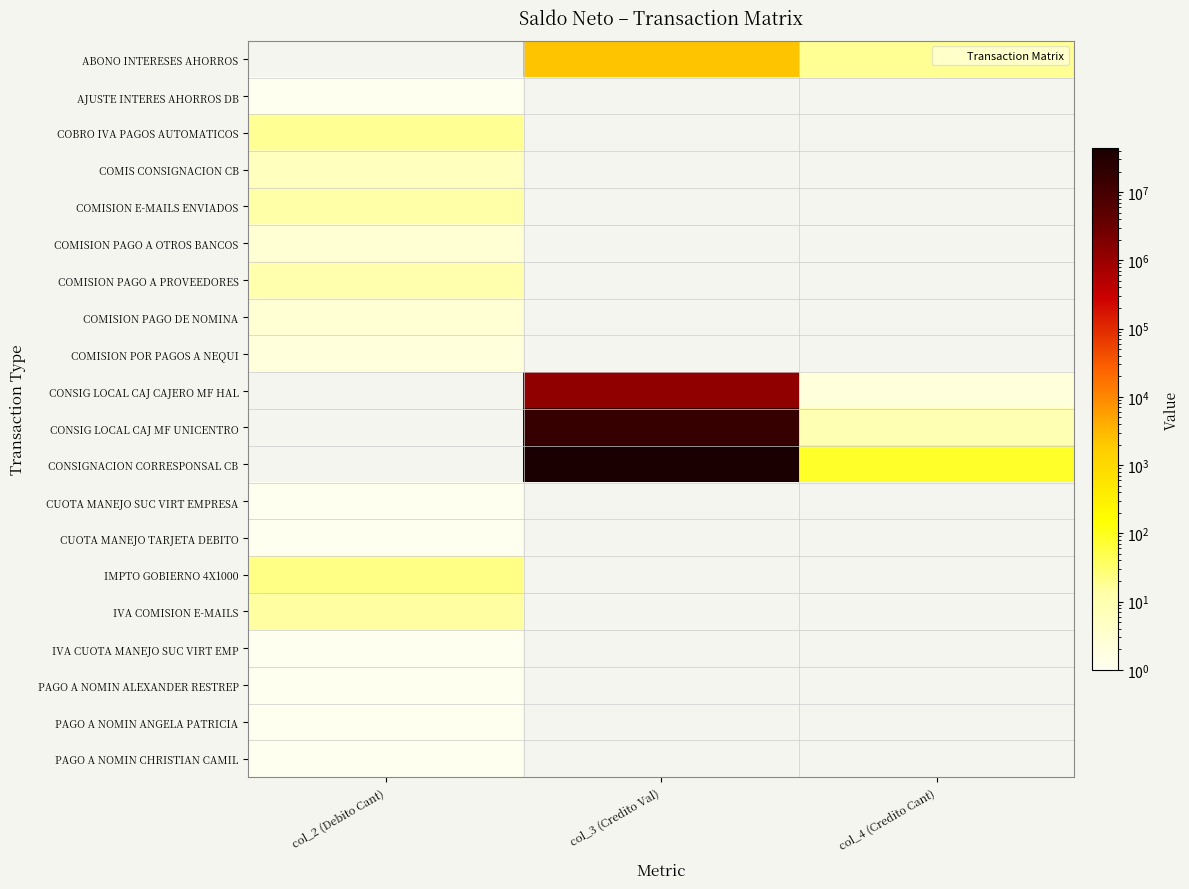

What is the total value across all series at col_2 (Debito Cant)?

98.0